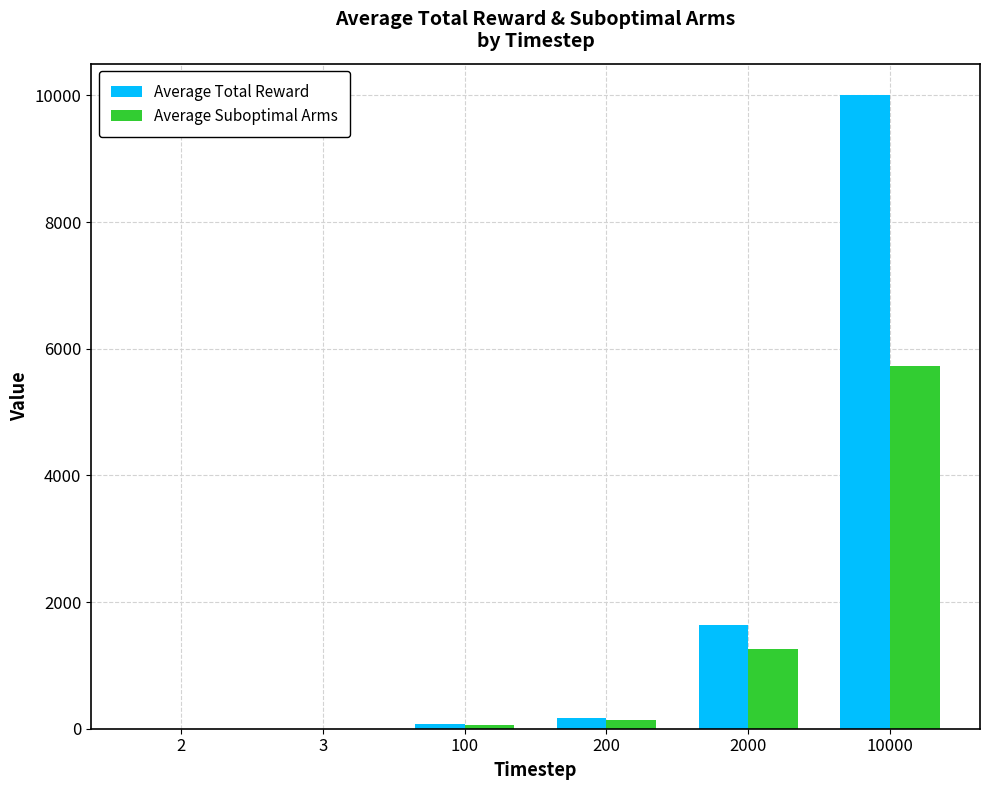

Which series has the largest total across all categories?

Average Total Reward